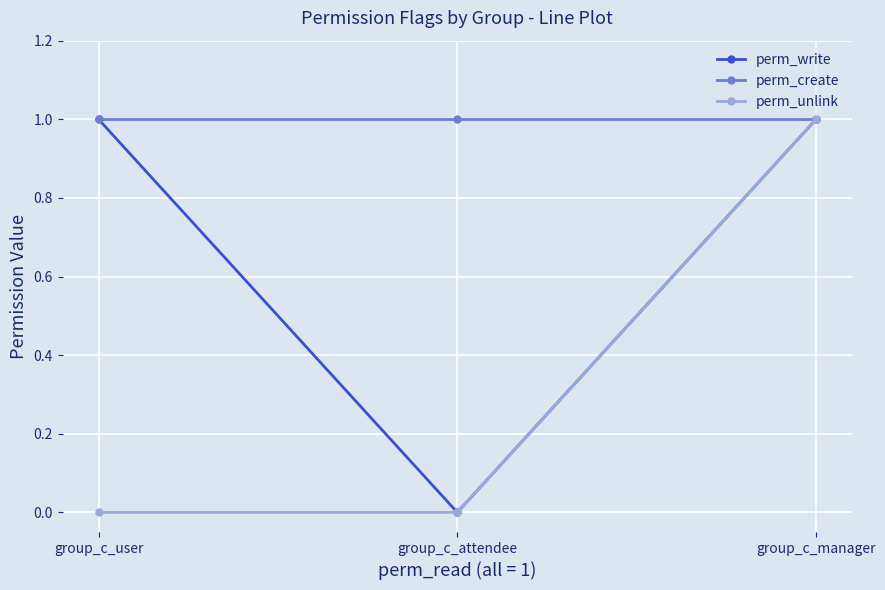

Rank the series by their average value, from lowest to highest.

perm_unlink, perm_write, perm_create